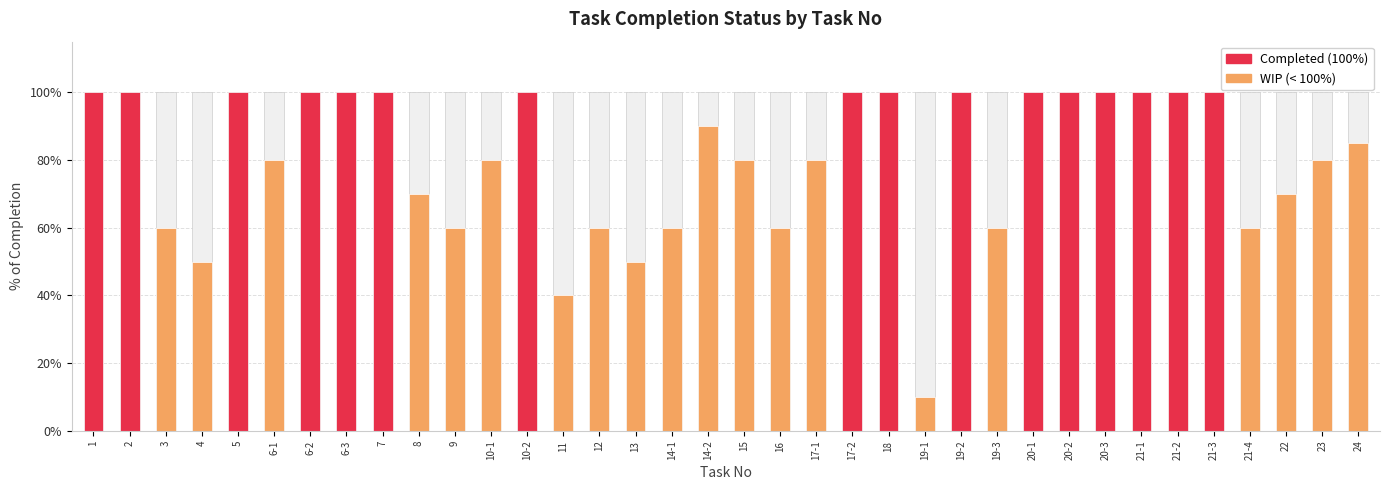

What is the average value?

0.8